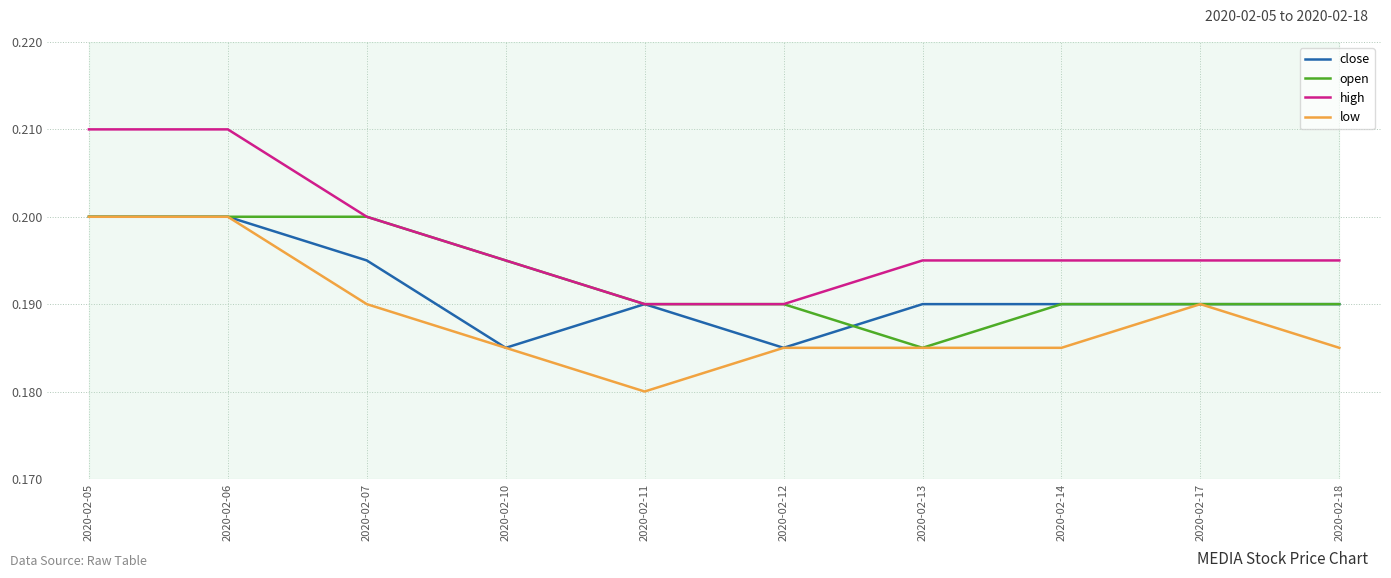

Which series has the largest total across all categories?

high